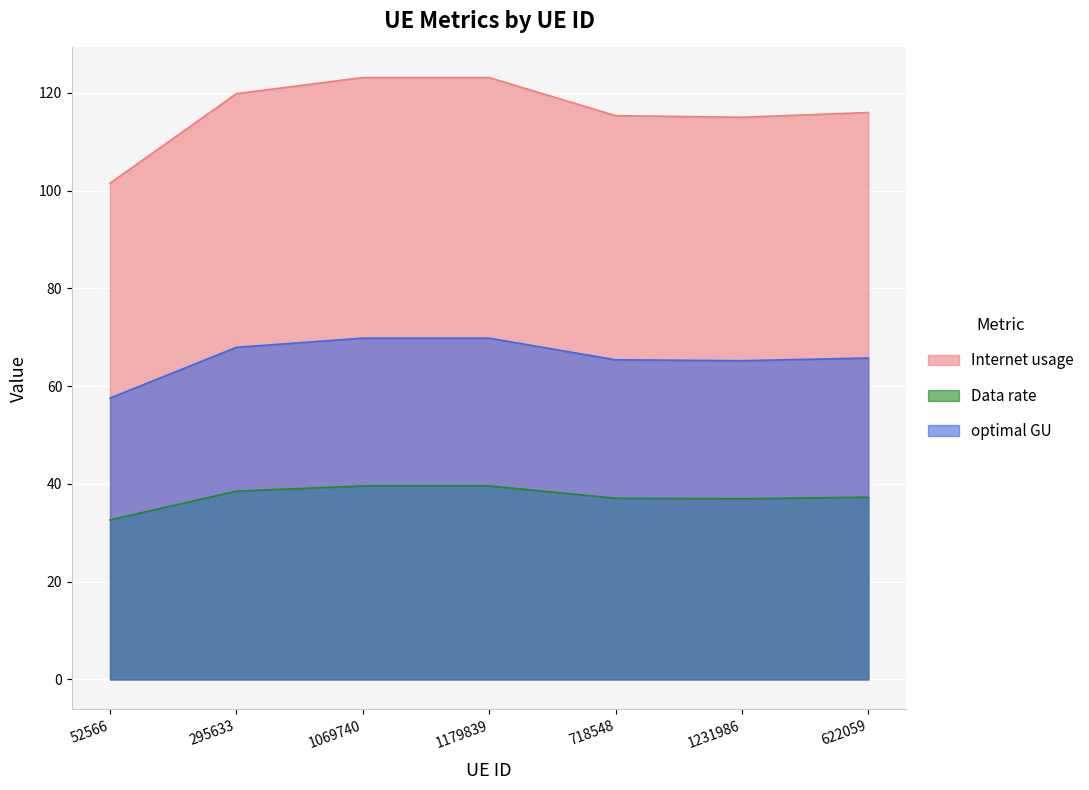

Which series has the largest total across all categories?

Internet usage